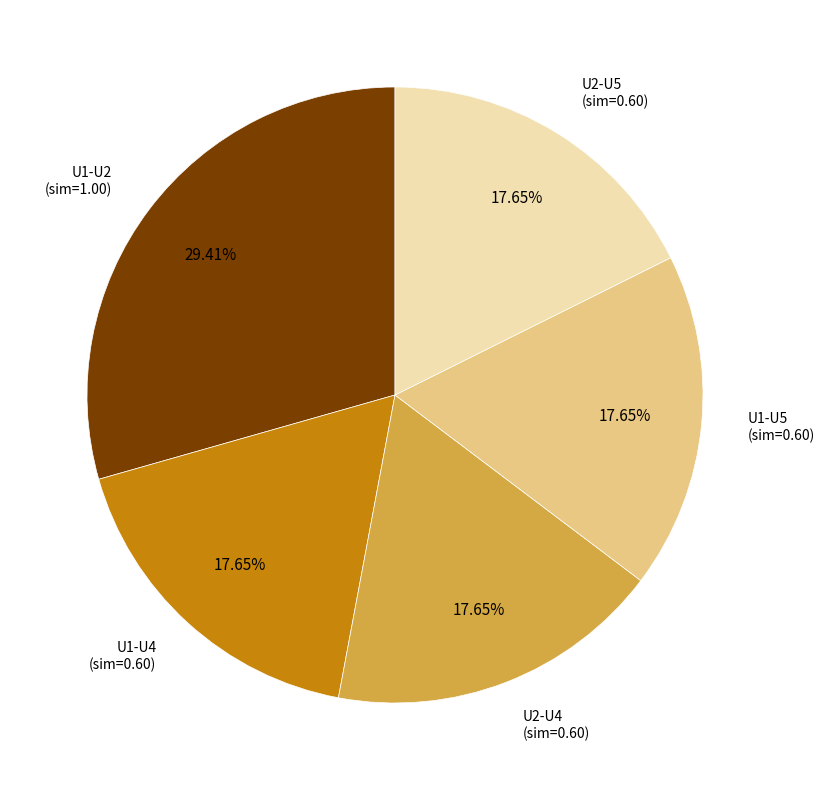

Is there any slice that represents more than half of the pie?

No